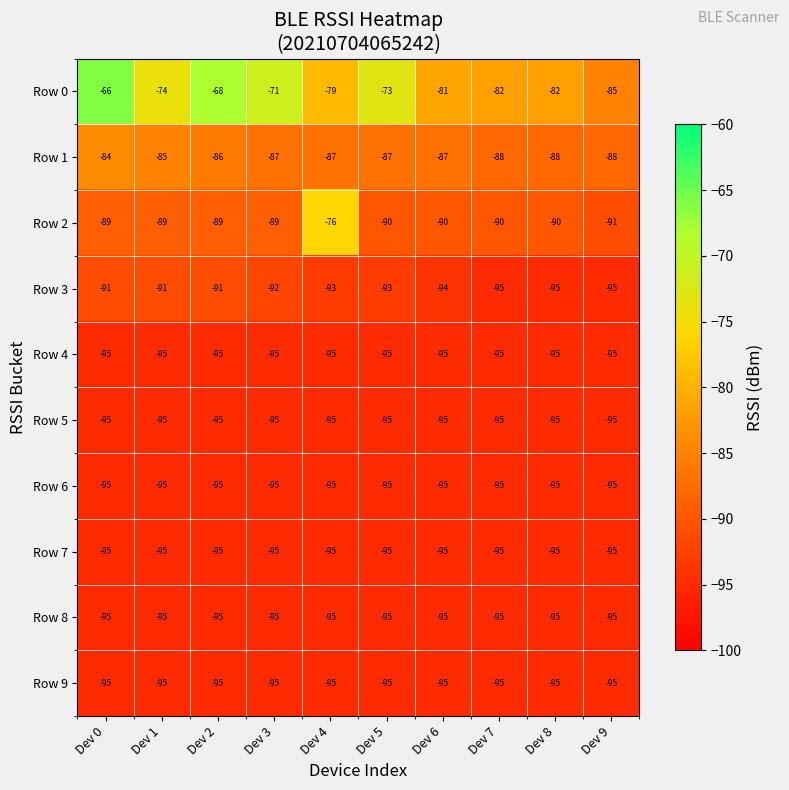

The value of Row 6 at Dev 9 is -95. True or false?

True